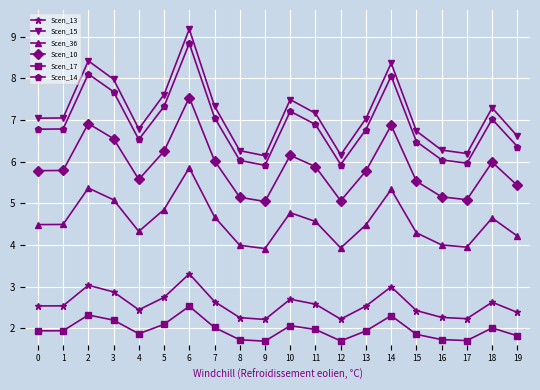

What is the difference between the maximum and minimum values in the Scen_17 series?

0.8